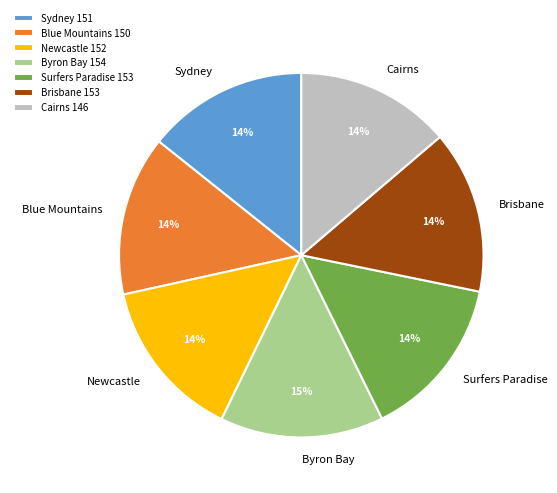

Does Surfers Paradise represent more than half of the total?

No